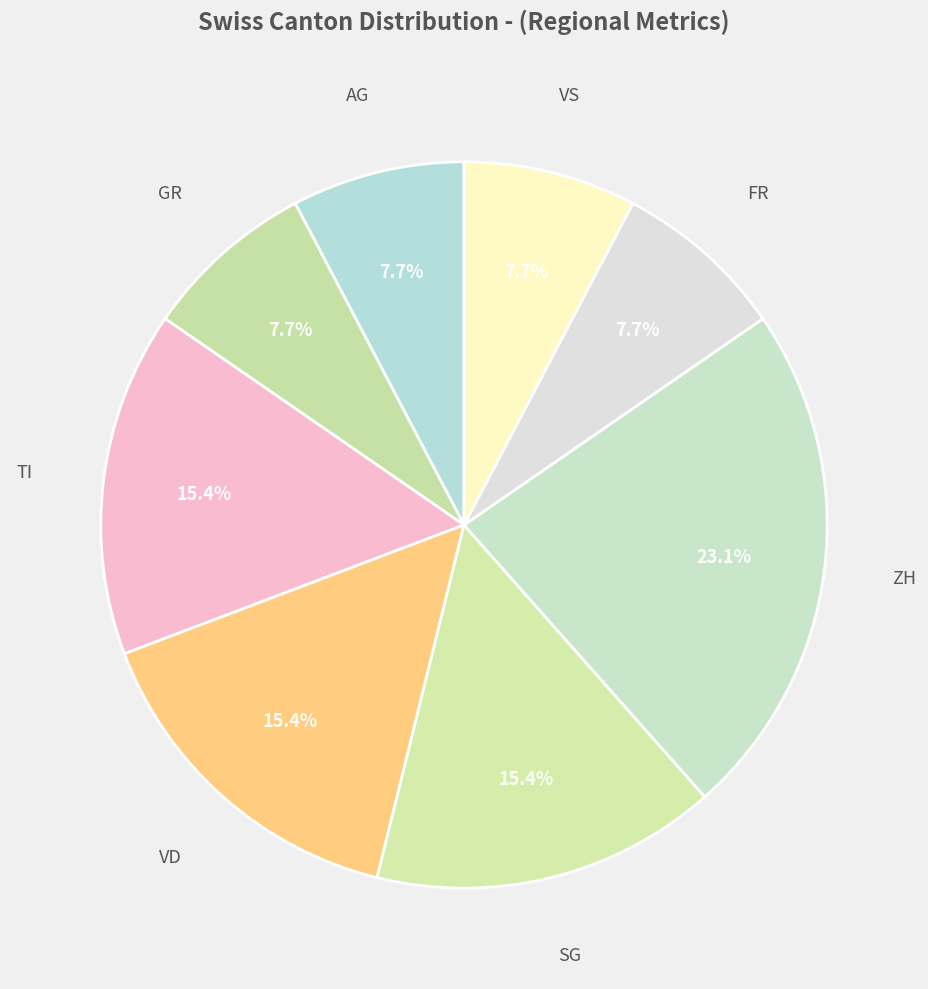

Do FR and GR together represent more than half of the pie?

No